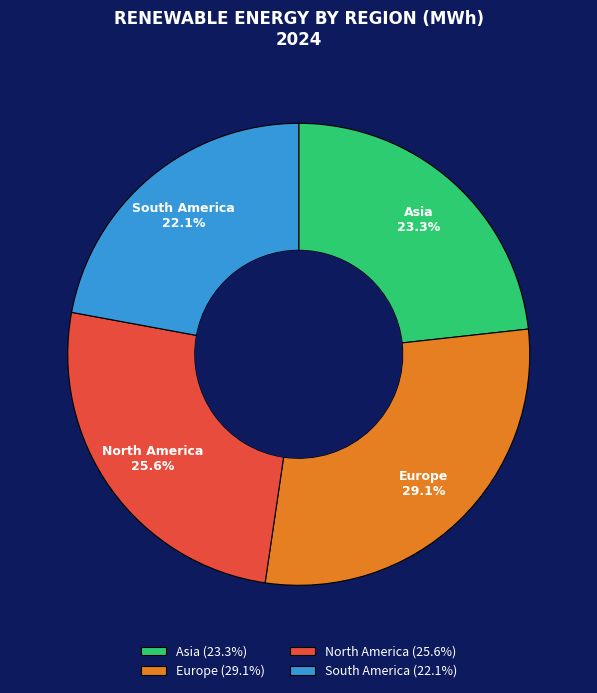

To the nearest percent, what portion does Europe represent?

29%